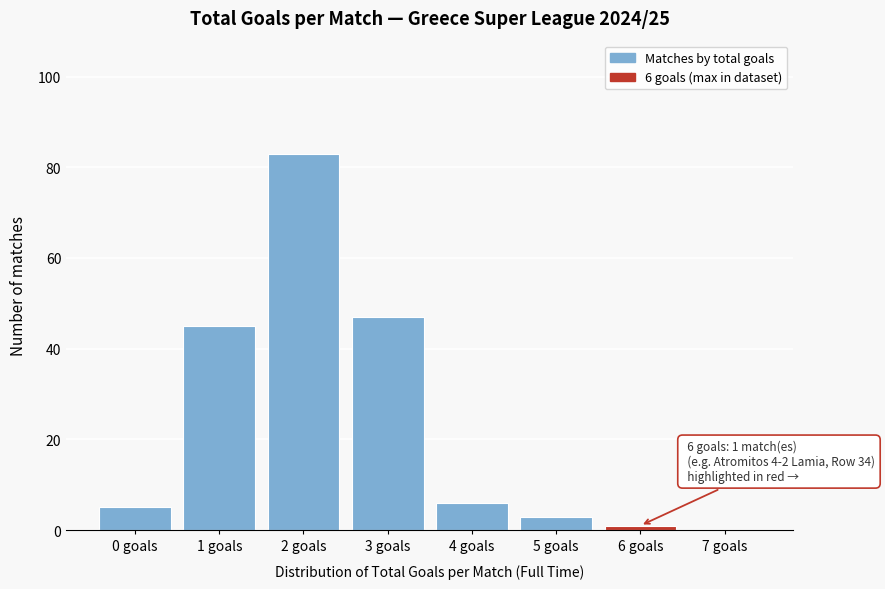

Reading left to right, list all the values displayed in this chart.

0 goals=5	1 goals=45	2 goals=83	3 goals=47	4 goals=6	5 goals=3	6 goals=1	7 goals=0